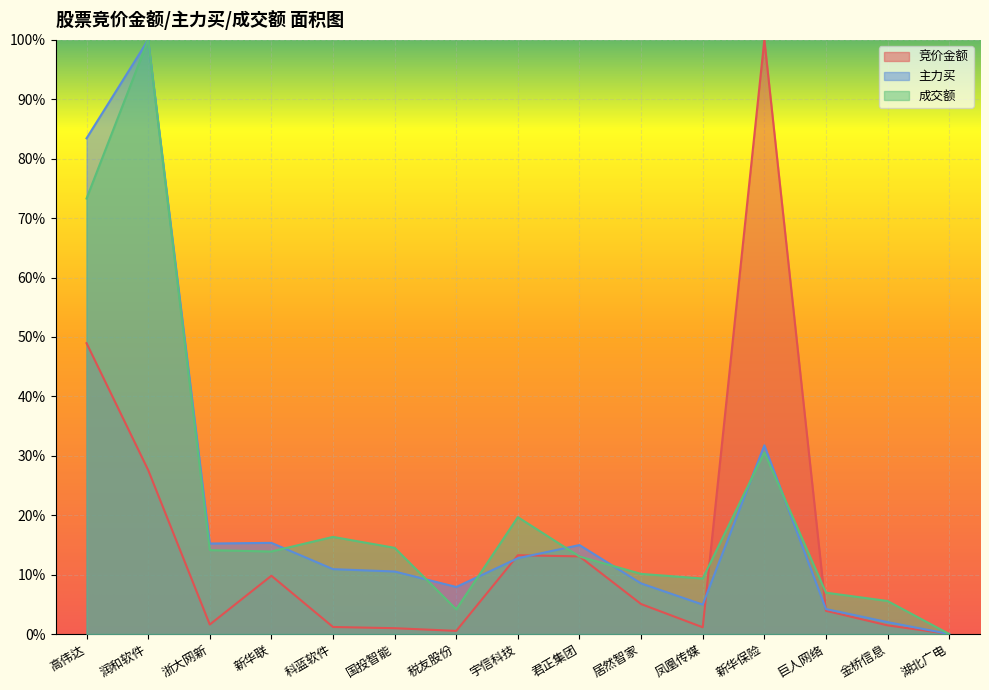

What is the difference between the second highest and second lowest values in the 竞价金额 series?

0.5